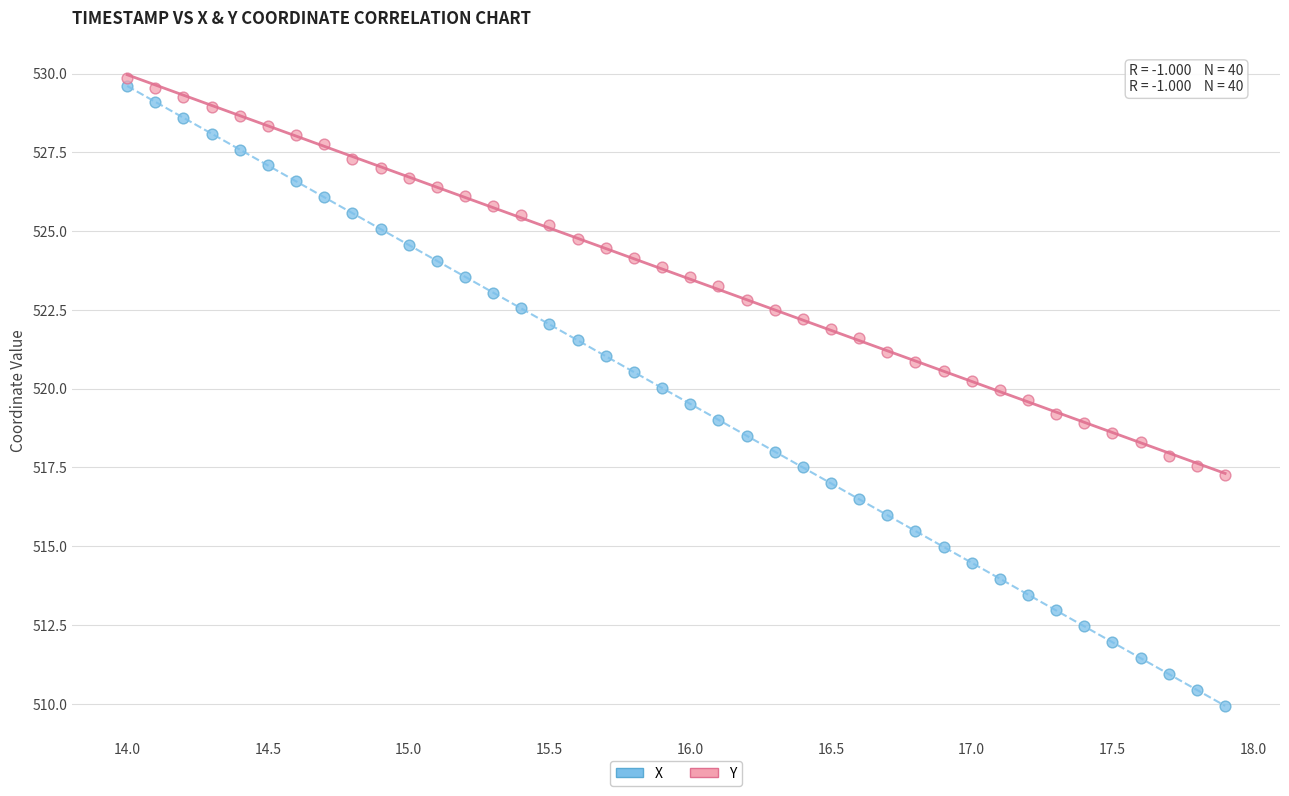

Which series has the widest spread of Y values?

X